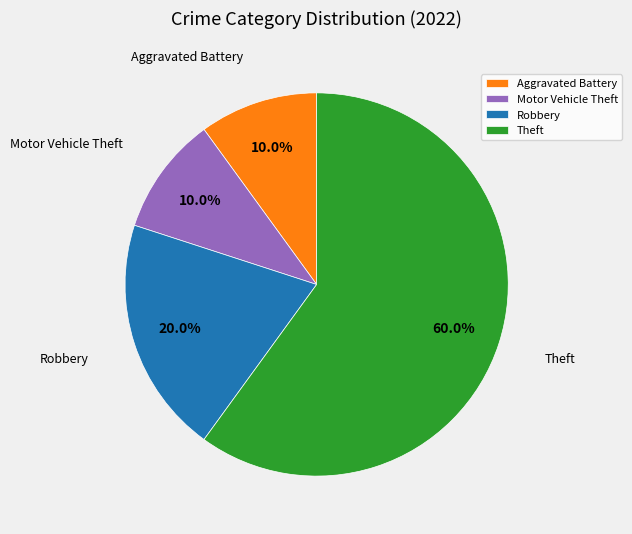

What is the total percentage of Aggravated Battery and Theft?

70.0%